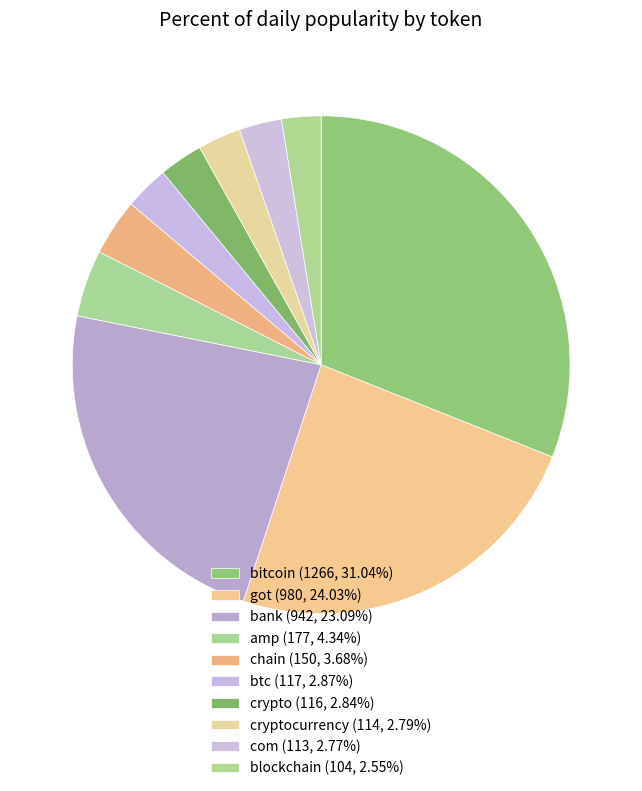

To the nearest percent, what is the average slice percentage?

10%